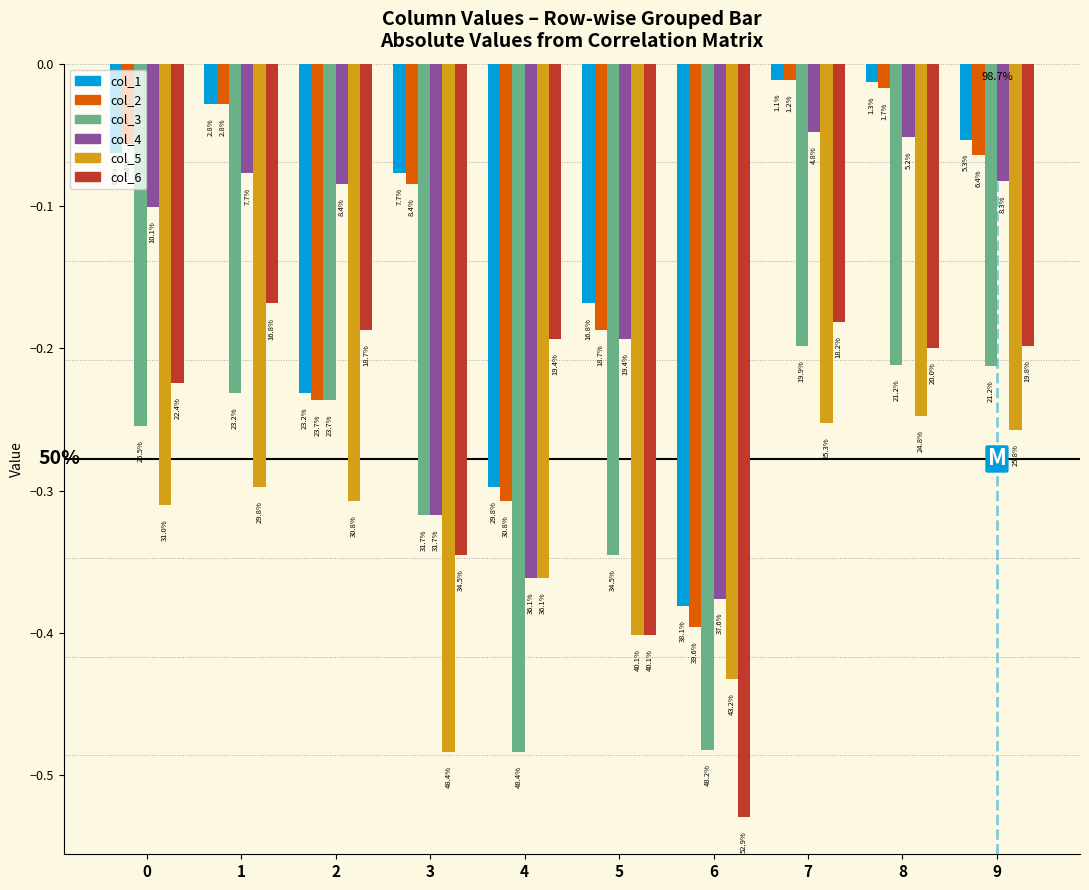

Reading right to left, extract all data points from this chart.

col_1: -0.1	-0.0	-0.0	-0.4	-0.2	-0.3	-0.1	-0.2	-0.0	-0.1
col_2: -0.1	-0.0	-0.0	-0.4	-0.2	-0.3	-0.1	-0.2	-0.0	-0.1
col_3: -0.2	-0.2	-0.2	-0.5	-0.3	-0.5	-0.3	-0.2	-0.2	-0.3
col_4: -0.1	-0.1	-0.0	-0.4	-0.2	-0.4	-0.3	-0.1	-0.1	-0.1
col_5: -0.3	-0.2	-0.3	-0.4	-0.4	-0.4	-0.5	-0.3	-0.3	-0.3
col_6: -0.2	-0.2	-0.2	-0.5	-0.4	-0.2	-0.3	-0.2	-0.2	-0.2